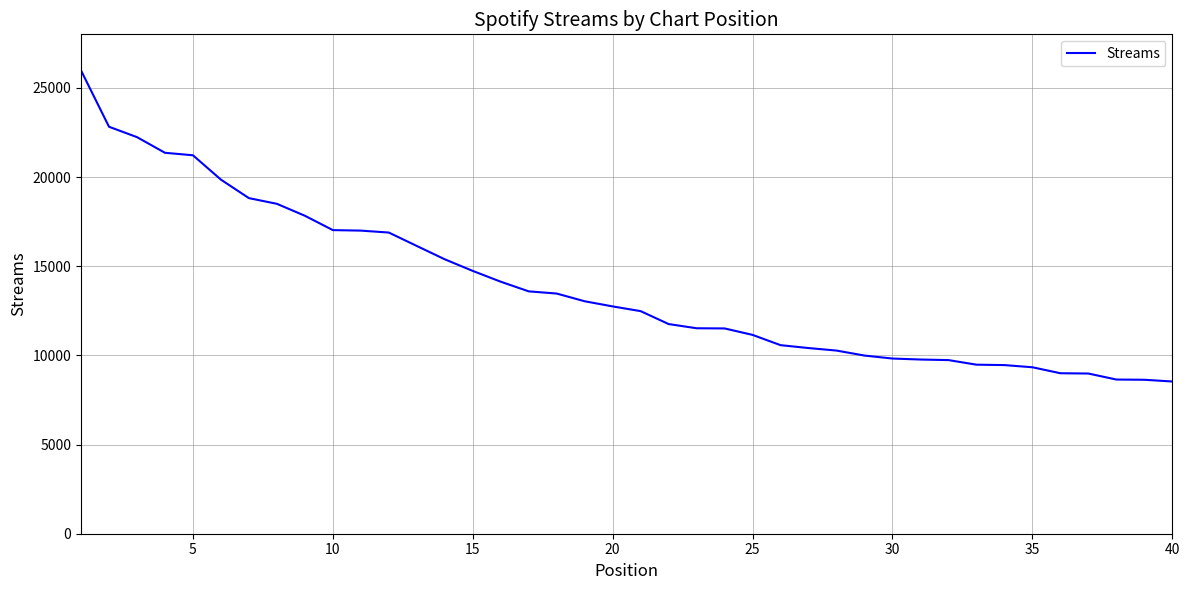

What is the average value?

13844